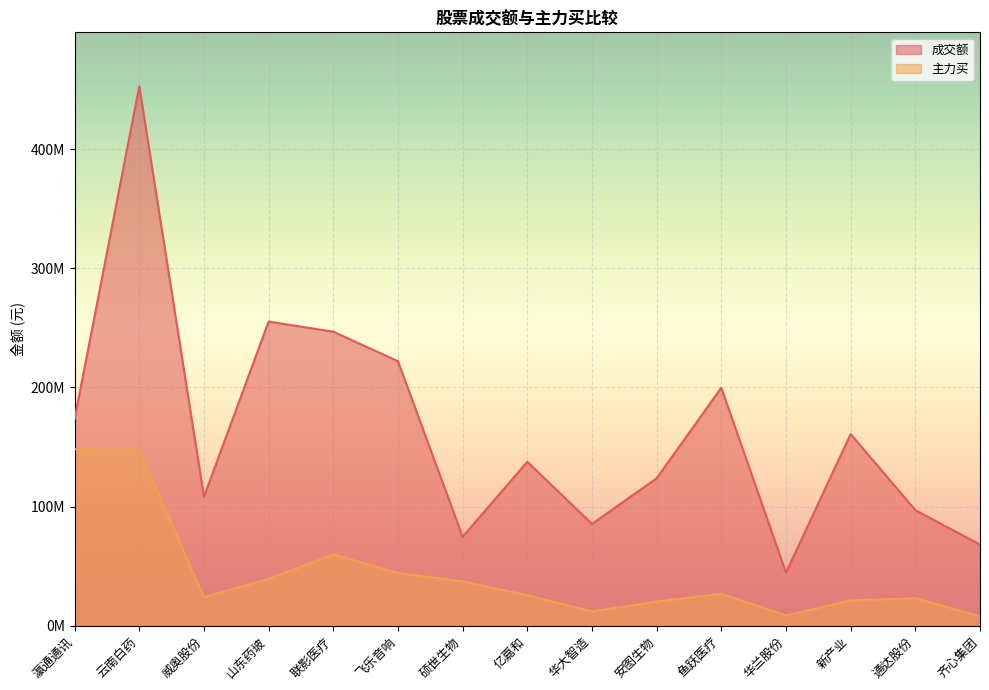

What is the greatest value displayed?

452781546